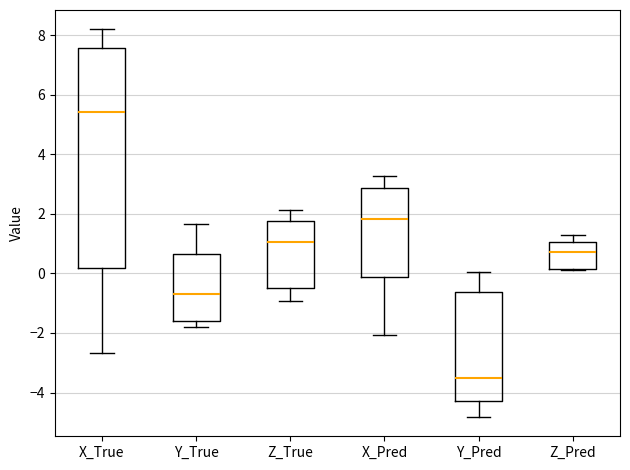

Which box has the lowest median line?

Y_Pred